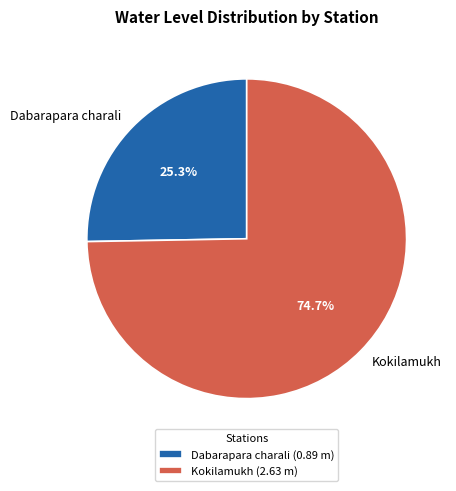

What percentage is the Dabarapara charali slice, to the nearest percent?

25%